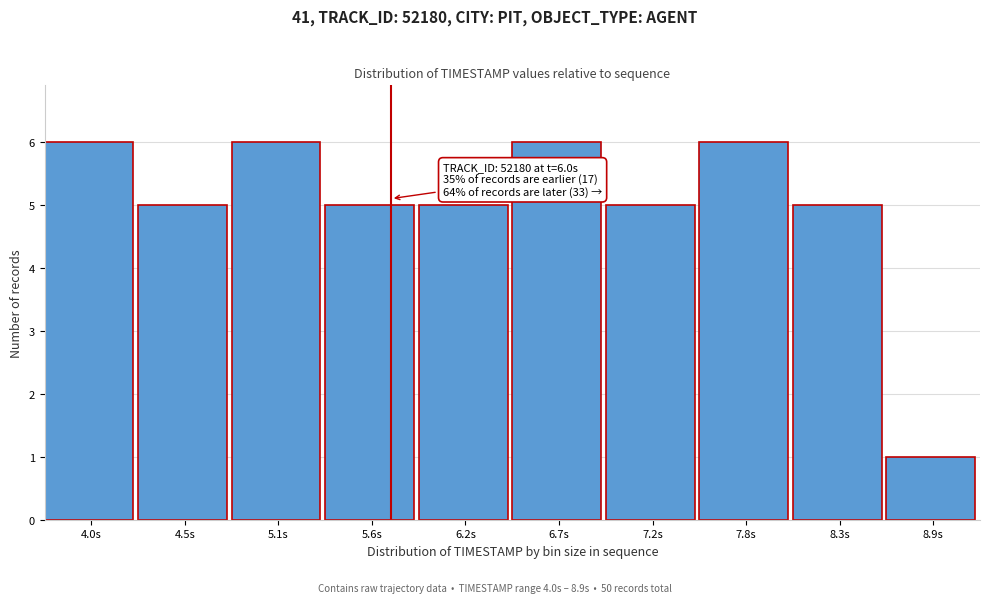

Reading left to right, transcribe all the data shown in this chart.

4.0s=6	4.5s=5	5.1s=6	5.6s=5	6.2s=5	6.7s=6	7.2s=5	7.8s=6	8.3s=5	8.9s=1